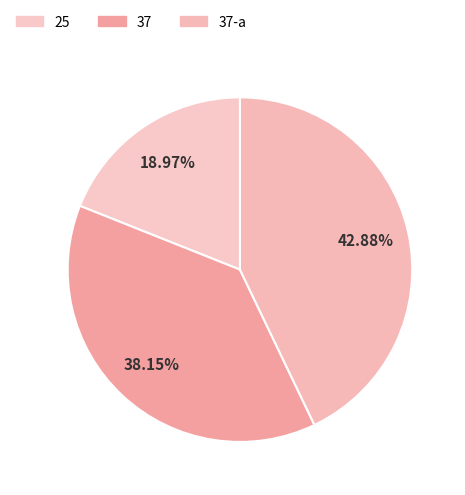

How many segments does this pie chart have?

3